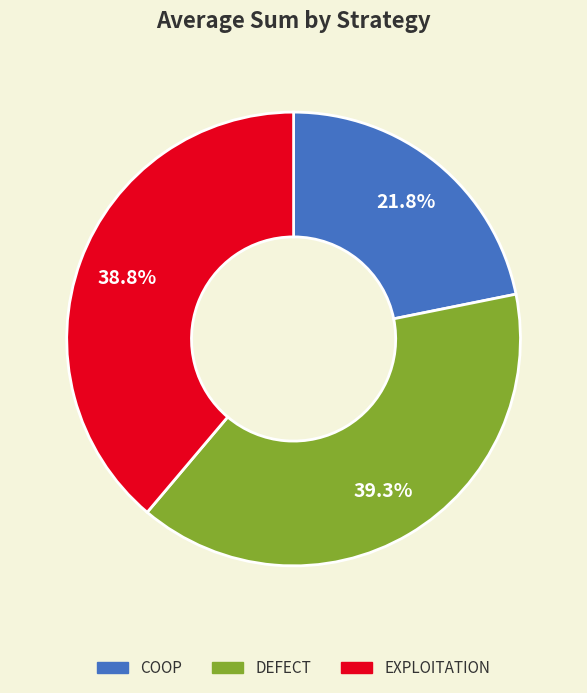

Is there a majority slice in this chart?

No